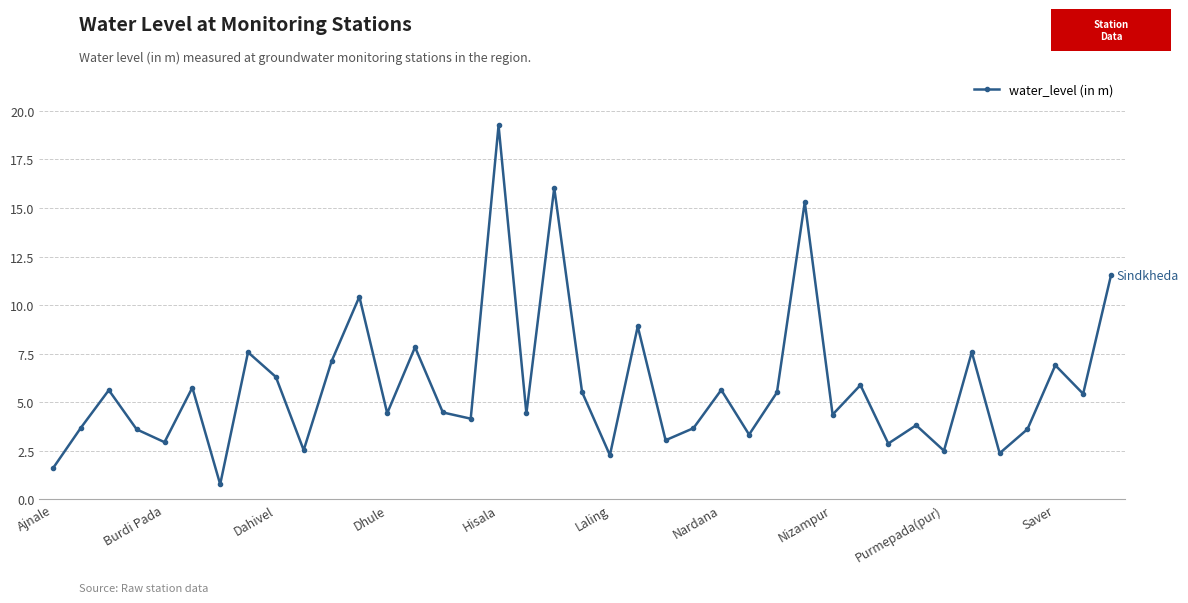

How many points are lower than both their immediate neighbors (excluding endpoints)?

14